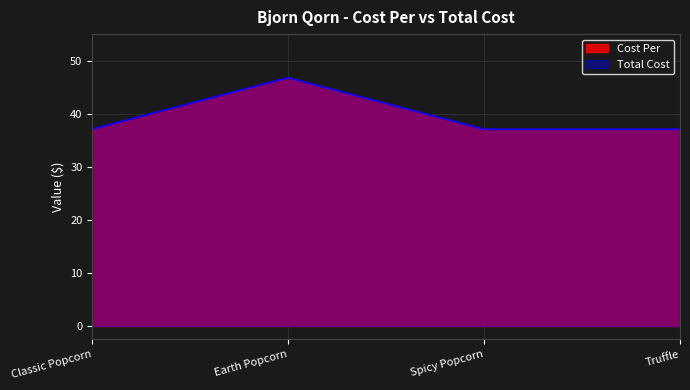

List the labels in order of Cost Per value, smallest first.

Classic Popcorn, Spicy Popcorn, Truffle, Earth Popcorn